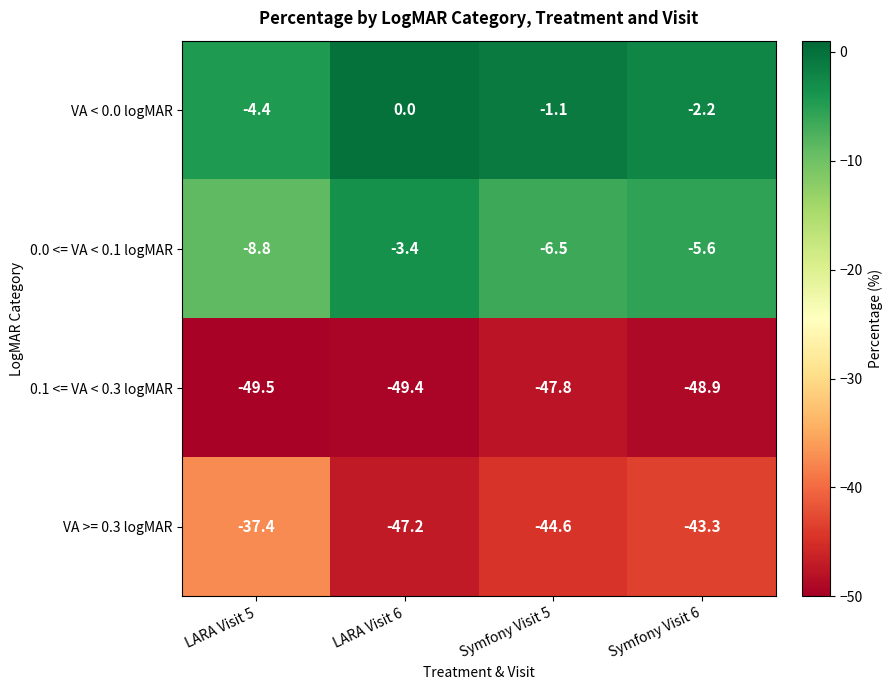

What is the difference between the VA >= 0.3 logMAR values at LARA Visit 6 and Symfony Visit 5?

2.6